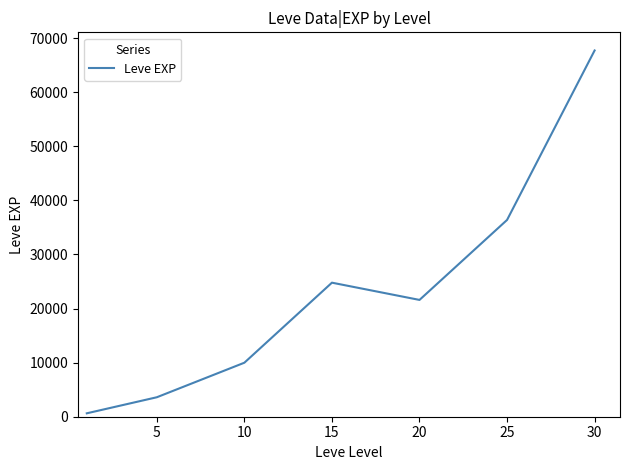

What is the greatest value displayed?

67730